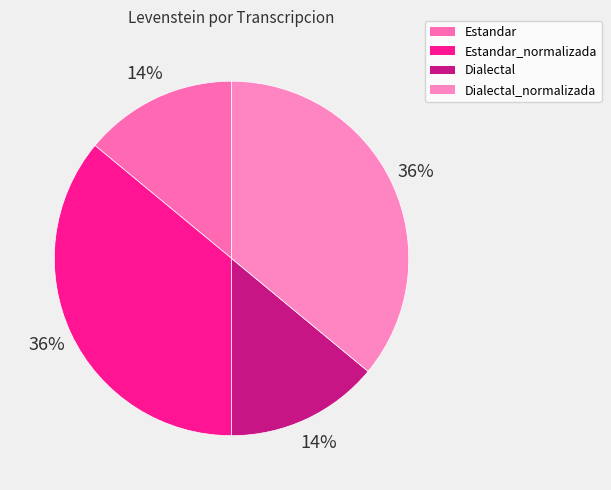

Is there any slice that represents more than half of the pie?

No